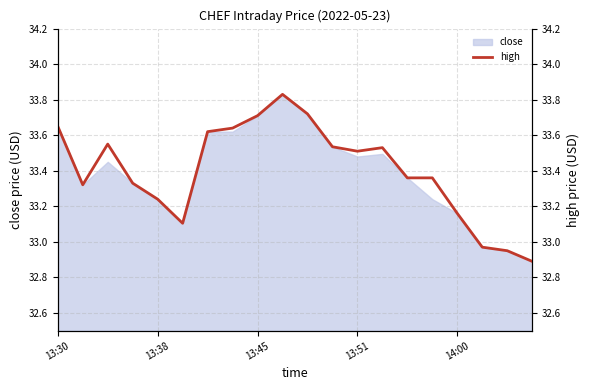

Which has a higher value, 9 or 14?

9